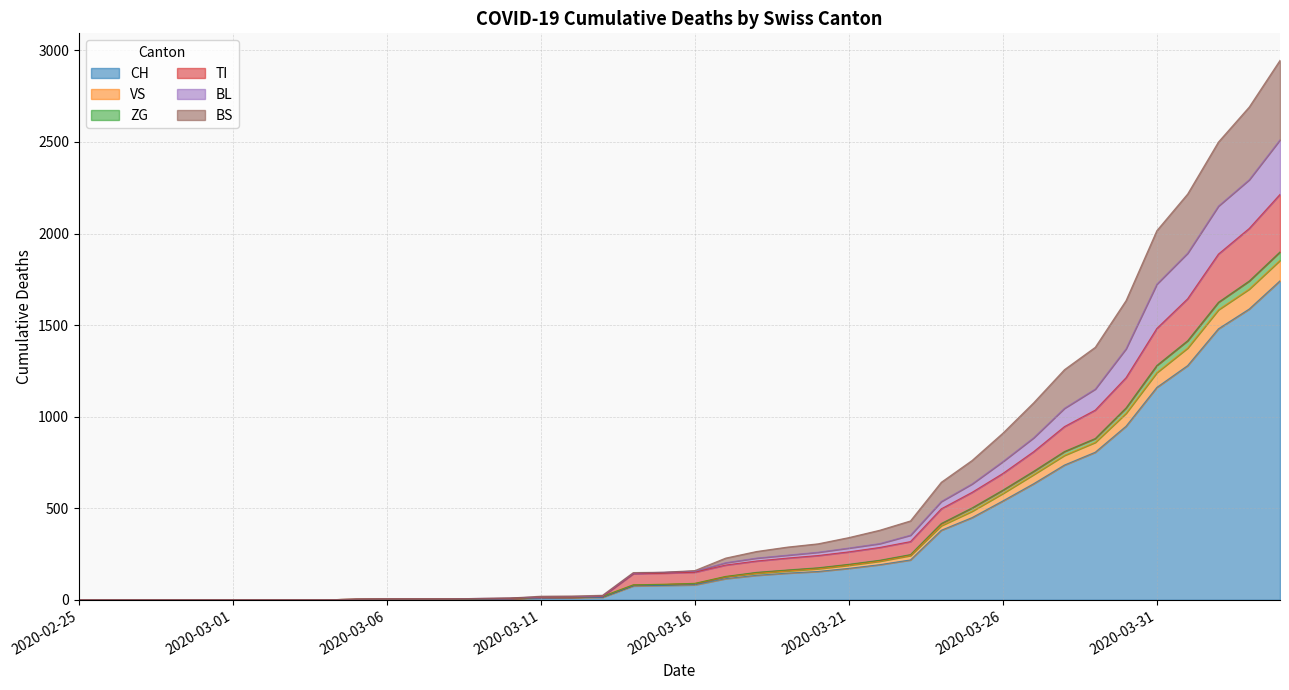

What is the highest value of the CH series?

1742